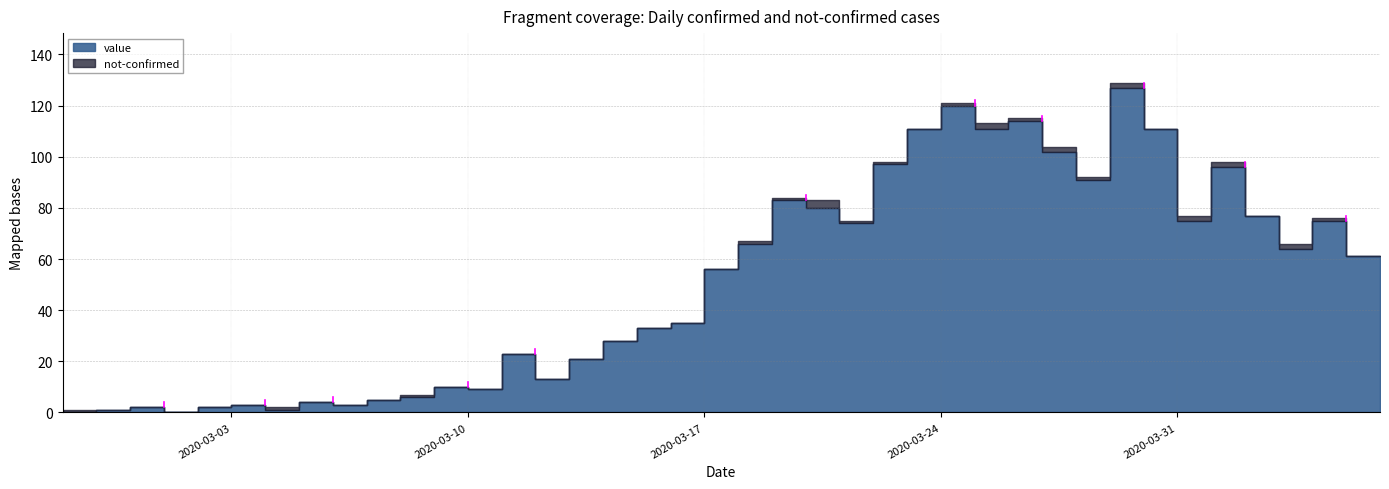

How many positive values does the value series have?

38